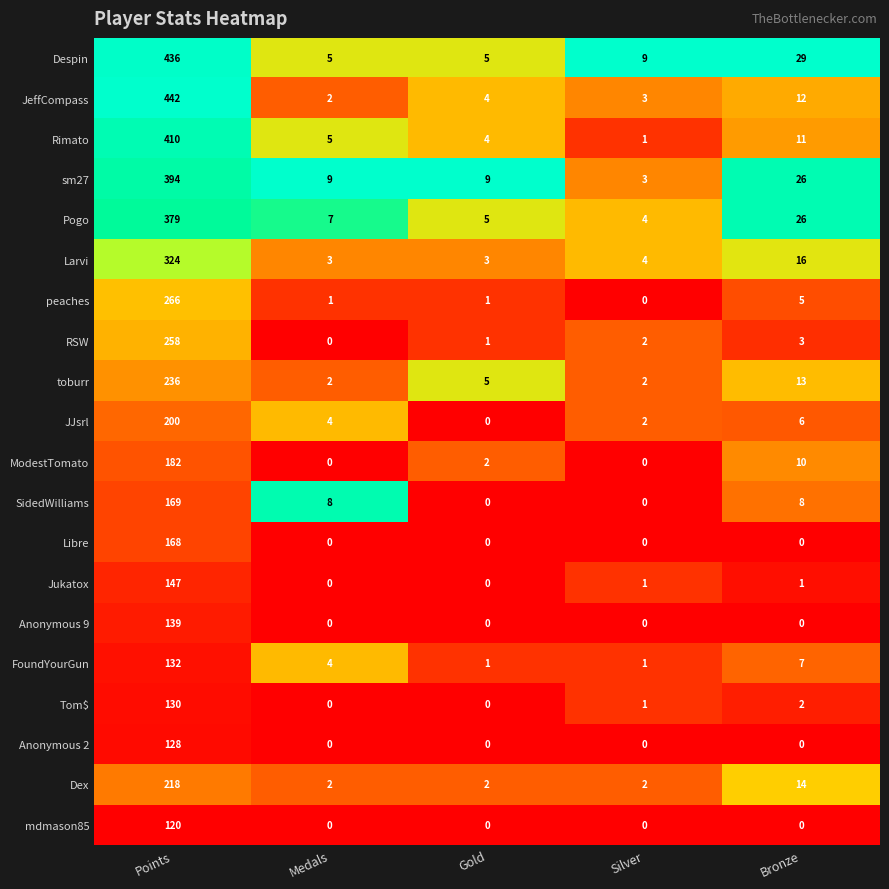

What is the total value across all series at Gold?

42